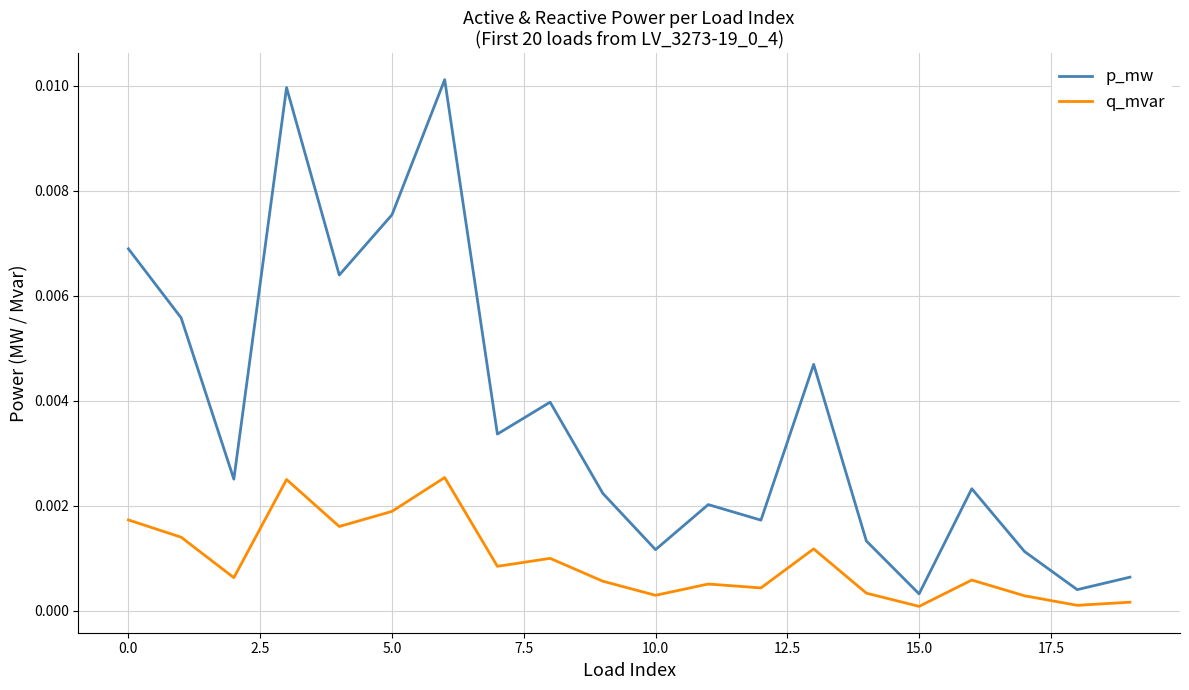

Which series has the largest total across all categories?

p_mw